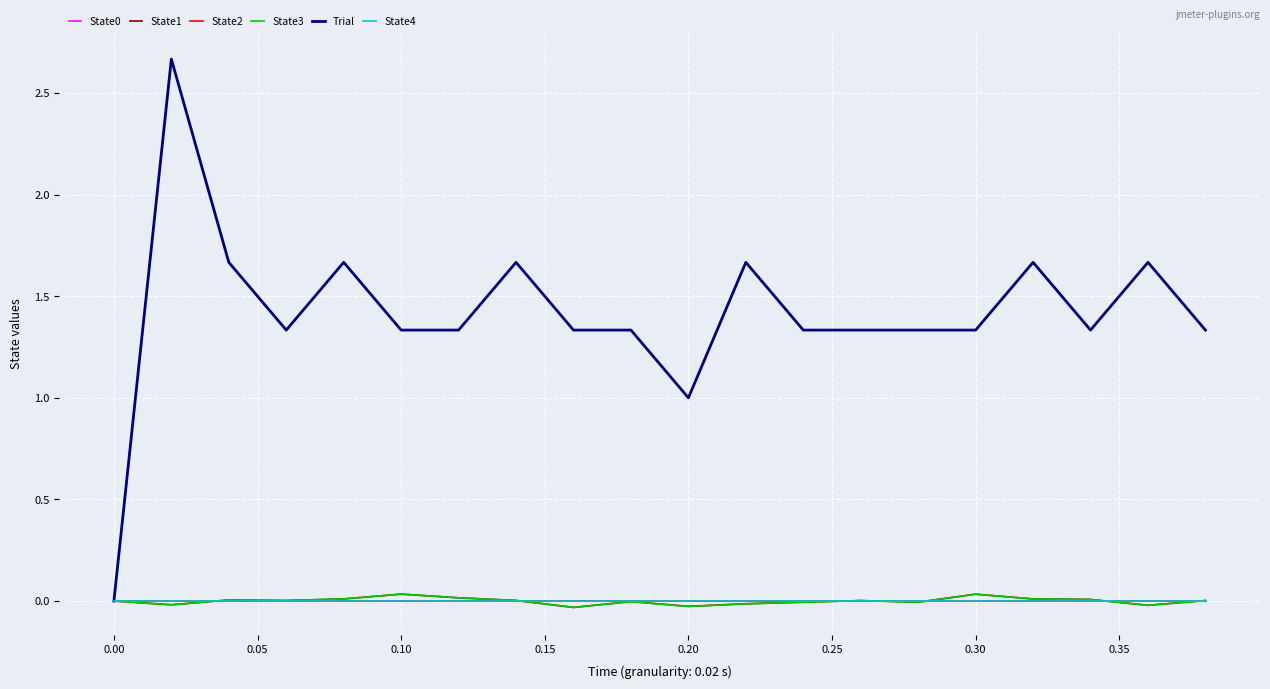

Which series has the largest range (max minus min)?

Trial